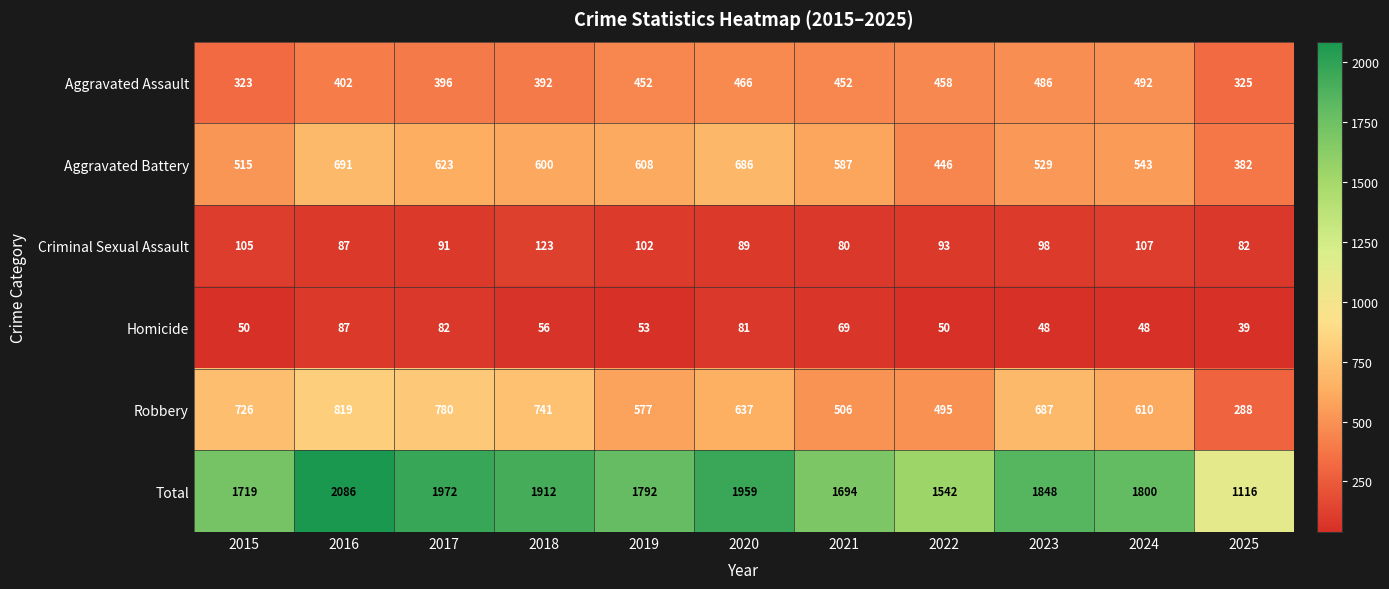

What value does the Criminal Sexual Assault series have at 2025, to the nearest 10?

80